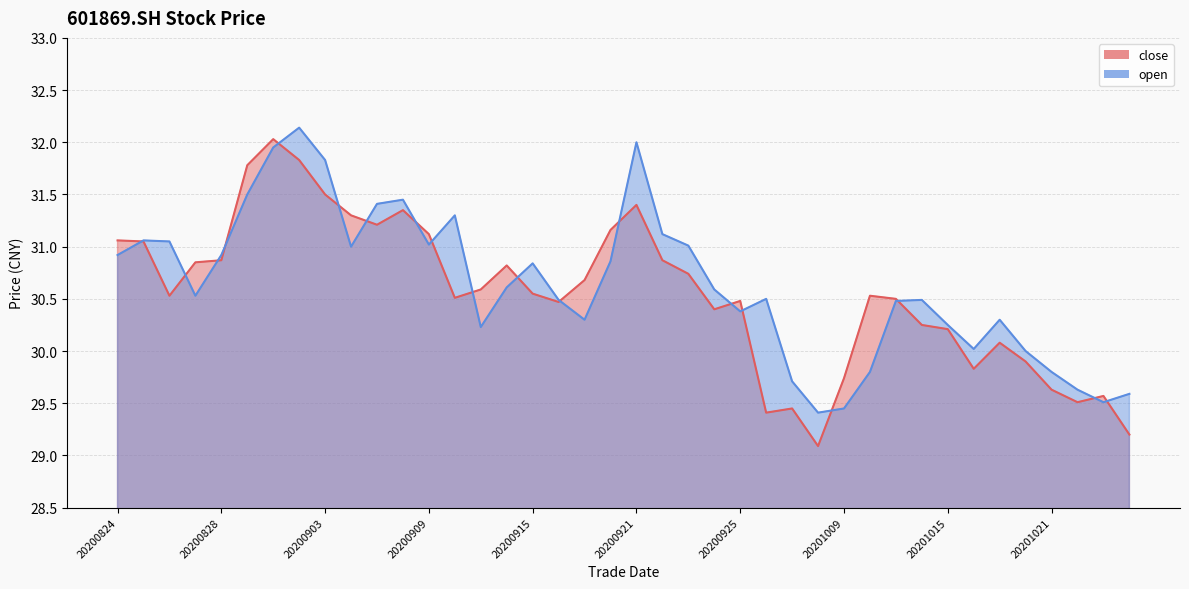

Rank the series at 20201016 from lowest to highest value.

close, open